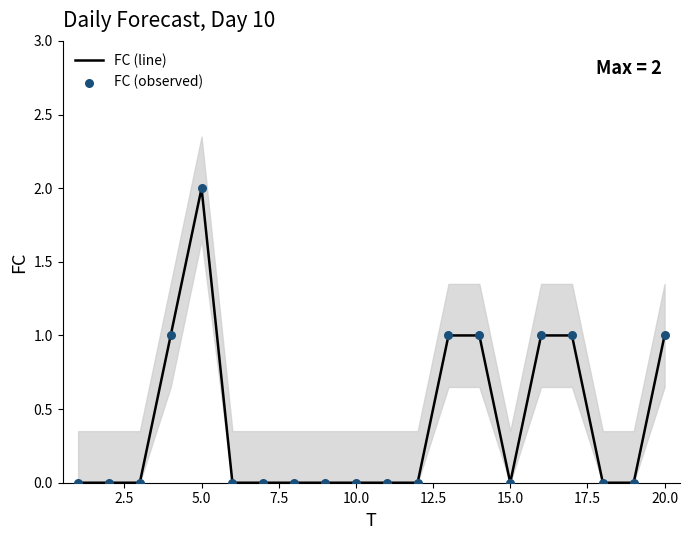

At how many categories does at least one series exceed 0?

7